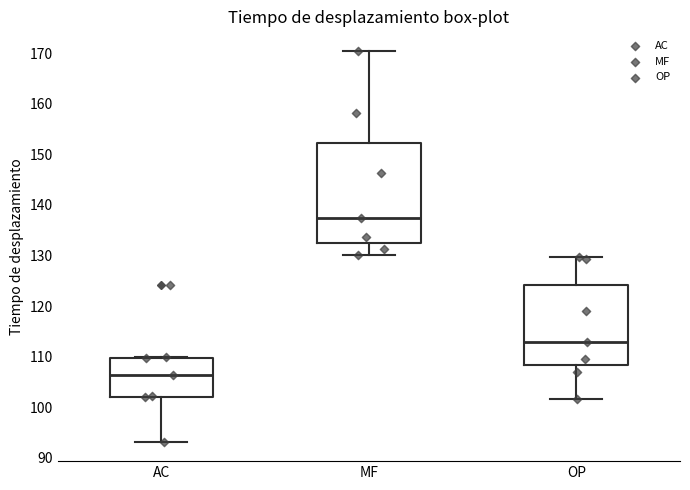

Reading left to right, transcribe this box plot: for each box, give where its median line is, the range the box spans, and where its two whiskers end, as read against the y-axis. The values are not printed on the chart, so give them approximately, as read against the axis.

AC: median 106, box 102 to 110, whiskers 93 to 110
MF: median 137, box 133 to 152, whiskers 130 to 170
OP: median 113, box 108 to 124, whiskers 102 to 130